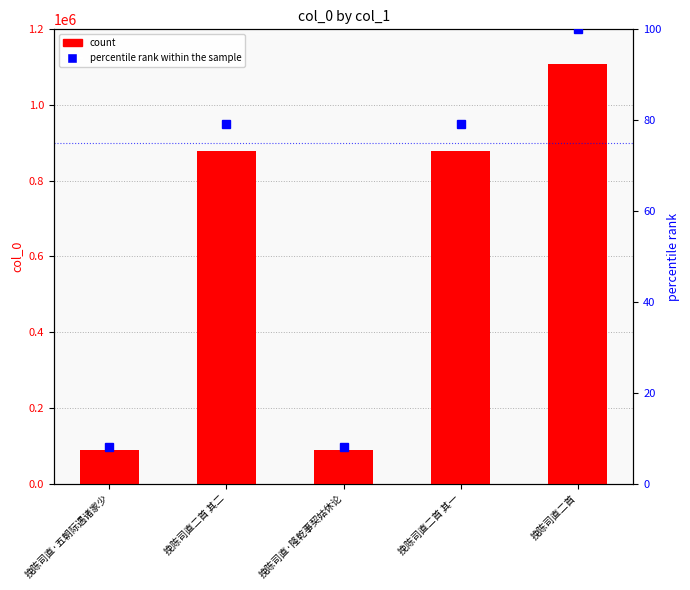

How many categories are shown in the chart?

5